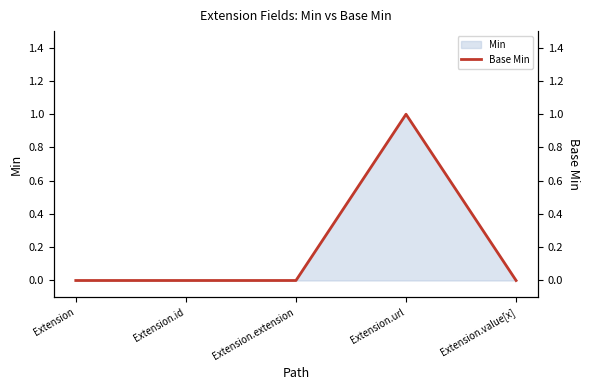

What is the greatest value displayed?

1